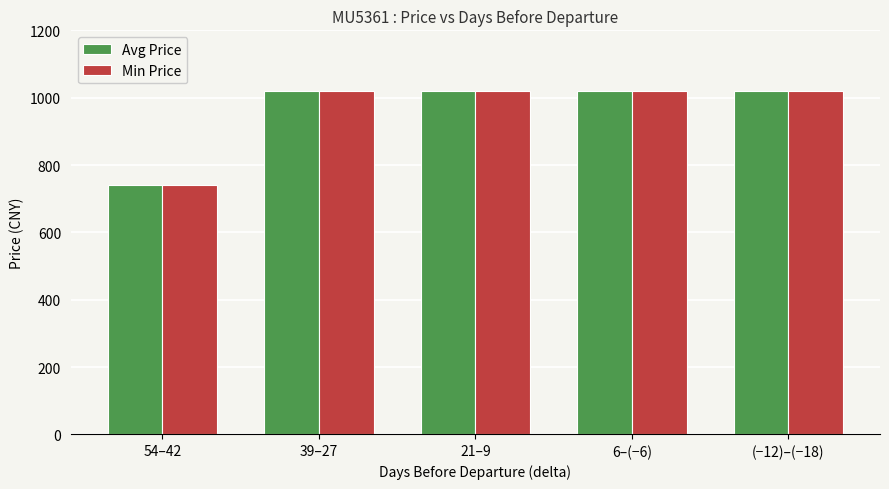

What is the value of the Avg Price bar at the 1st from the left?

740